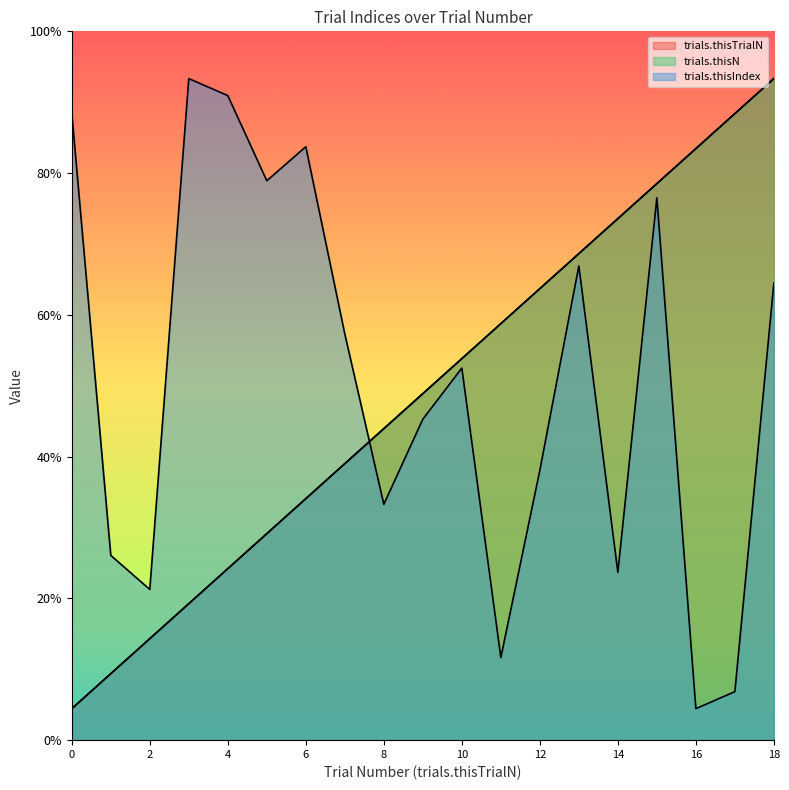

True or false: trials.thisTrialN has a value of 36.6 at 9.

False